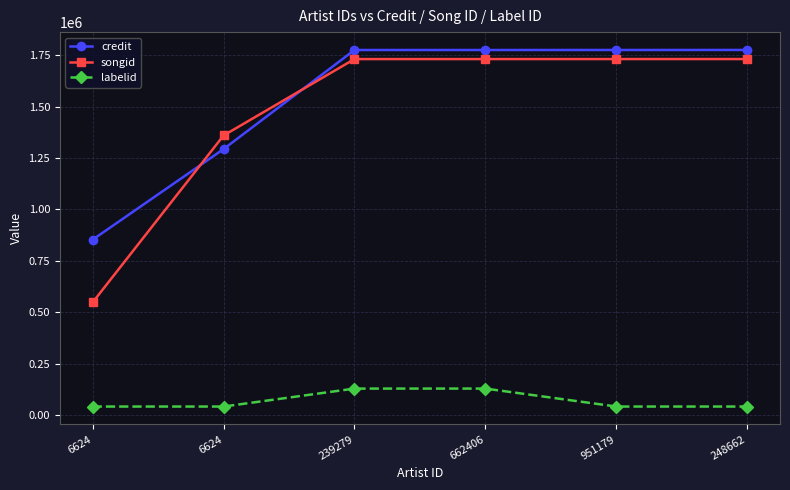

Between which two adjacent categories do credit and songid first intersect?

6624 and 6624